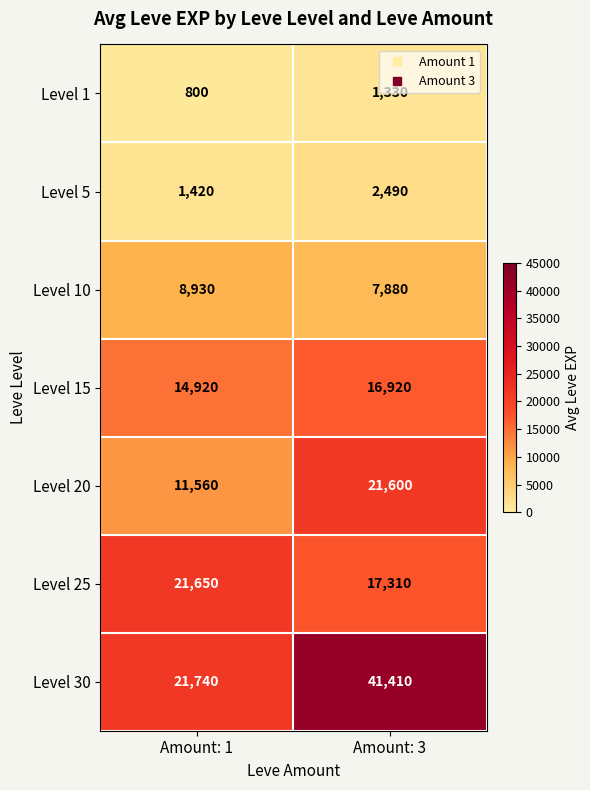

Where is Level 15 nearest to the value 15920?

Amount: 1